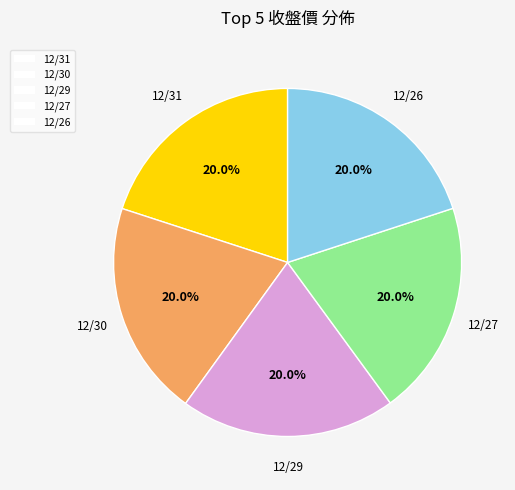

To the nearest percent, what portion does 12/27 represent?

20%